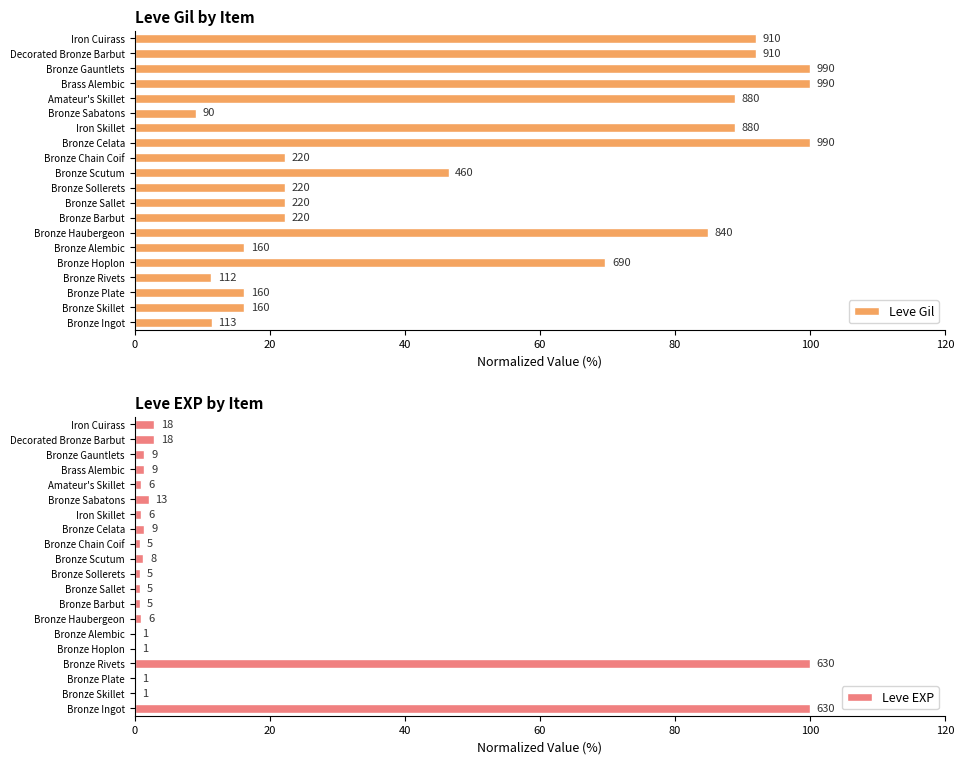

Rank the series at Bronze Celata from lowest to highest value.

Leve EXP, Leve Gil